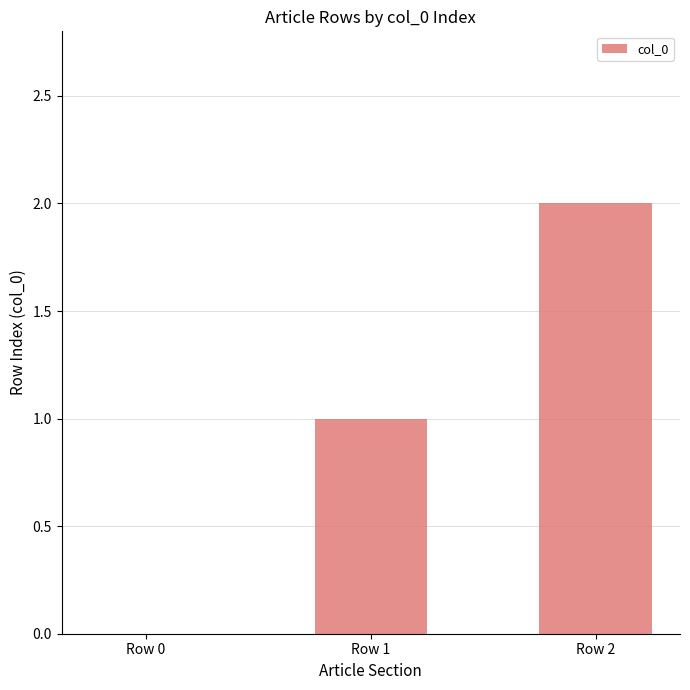

What is the greatest value displayed?

2